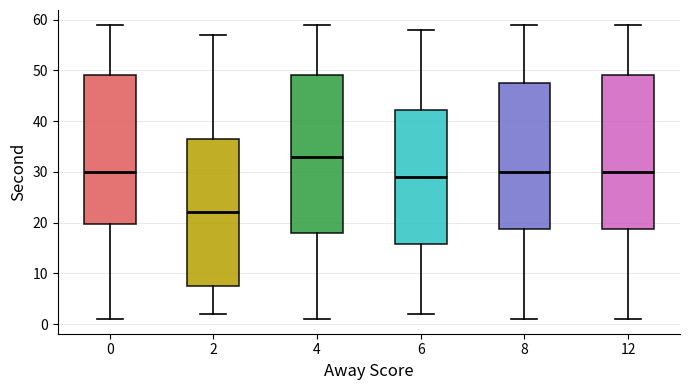

Reading left to right, transcribe this box plot: for each box, give where its median line is, the range the box spans, and where its two whiskers end, as read against the y-axis. The values are not printed on the chart, so give them approximately, as read against the axis.

0: median 30, box 20 to 49, whiskers 1 to 59
2: median 22, box 8 to 37, whiskers 2 to 57
4: median 33, box 18 to 49, whiskers 1 to 59
6: median 29, box 16 to 42, whiskers 2 to 58
8: median 30, box 19 to 48, whiskers 1 to 59
12: median 30, box 19 to 49, whiskers 1 to 59